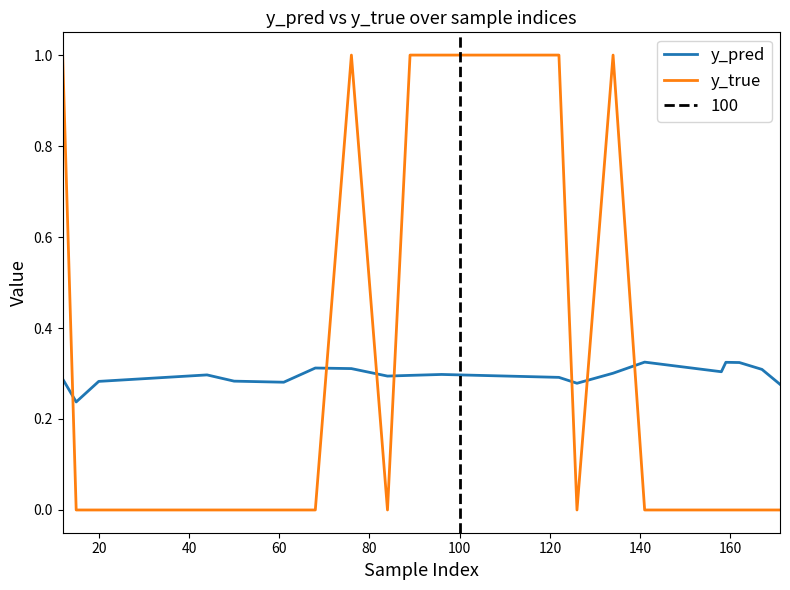

What is the highest value of the y_true series?

1.0